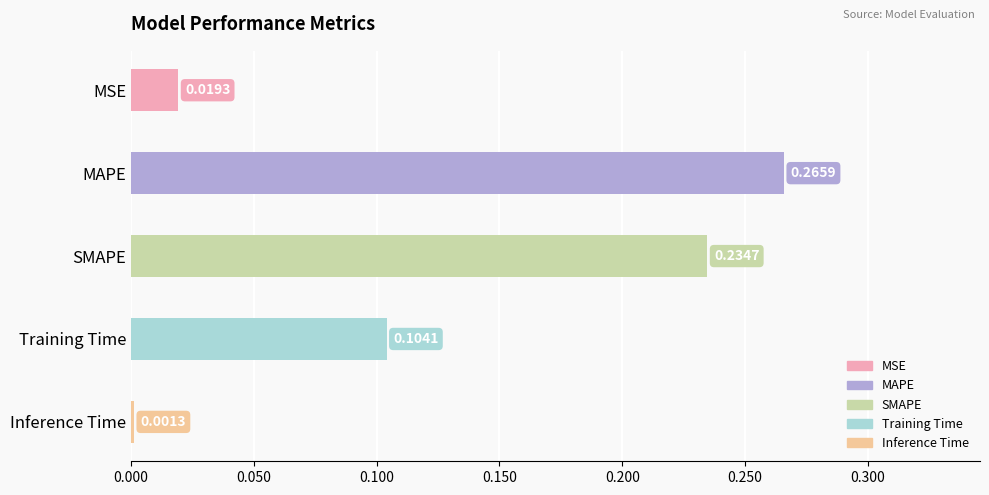

What is the change in value from MSE to Training Time?

+0.1